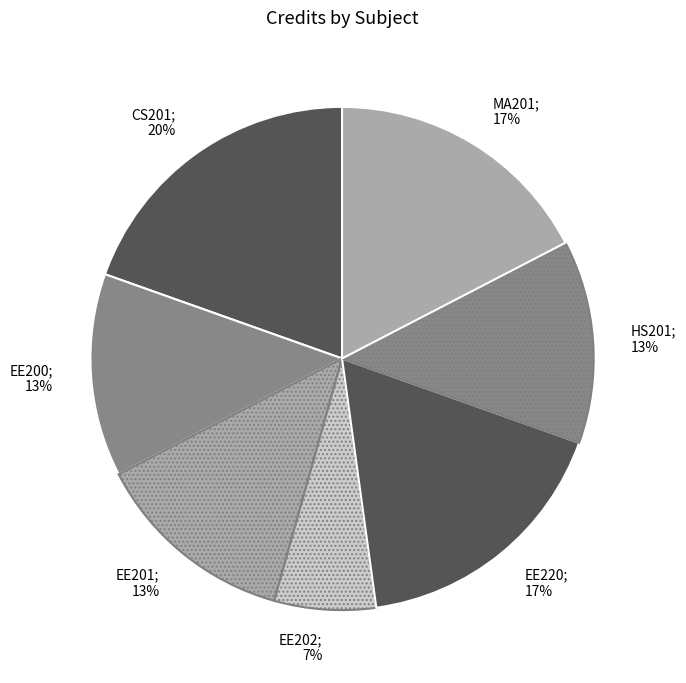

How many segments does this pie chart have?

7